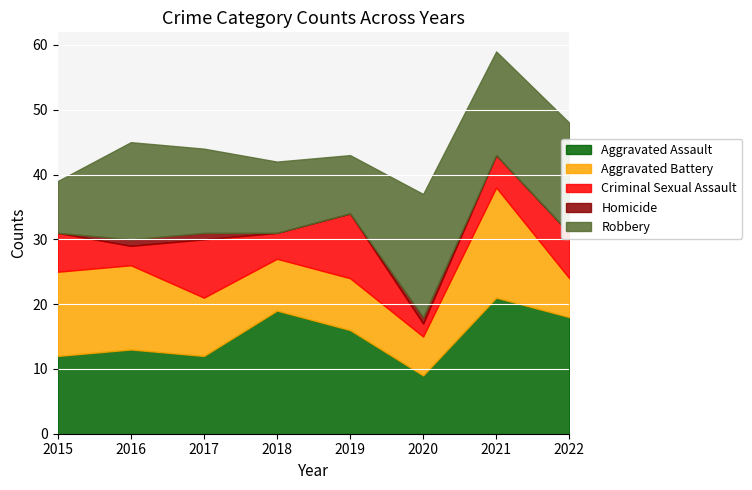

Which has a higher value, 2021 or 2017?

2021